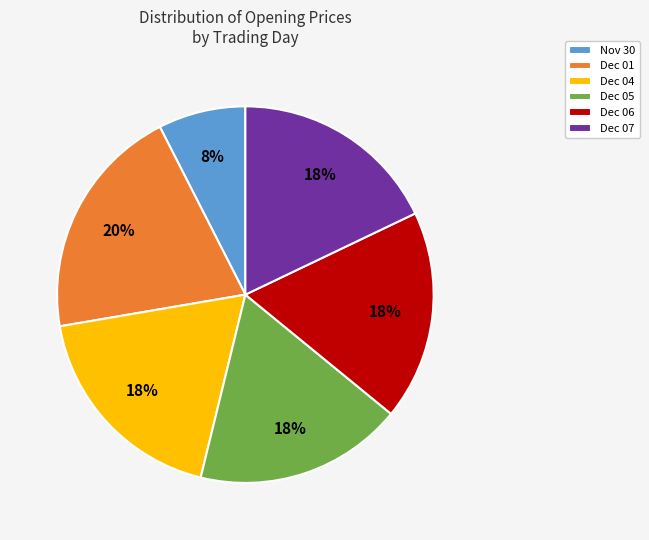

Which slice is the smallest?

Nov 30